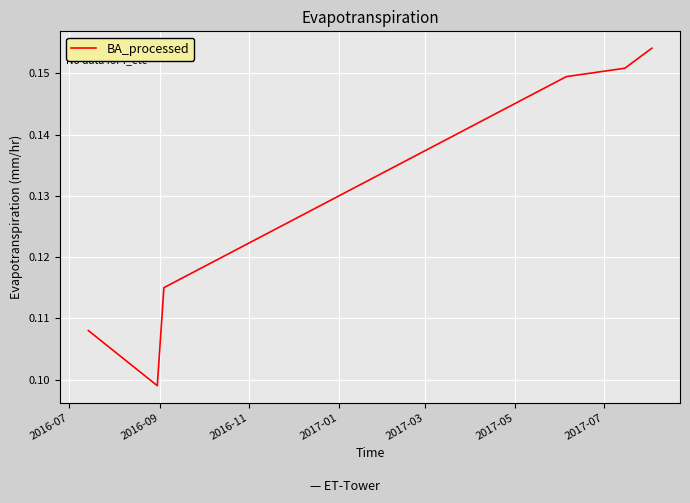

What is the sum of all values?

0.8